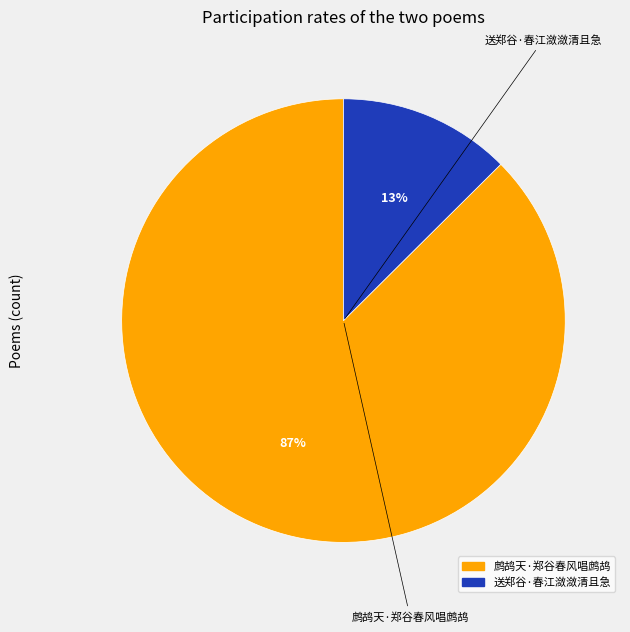

To the nearest percent, what is the combined percentage of 送郑谷·春江潋潋清且急 and 鹧鸪天·郑谷春风唱鹧鸪?

100%